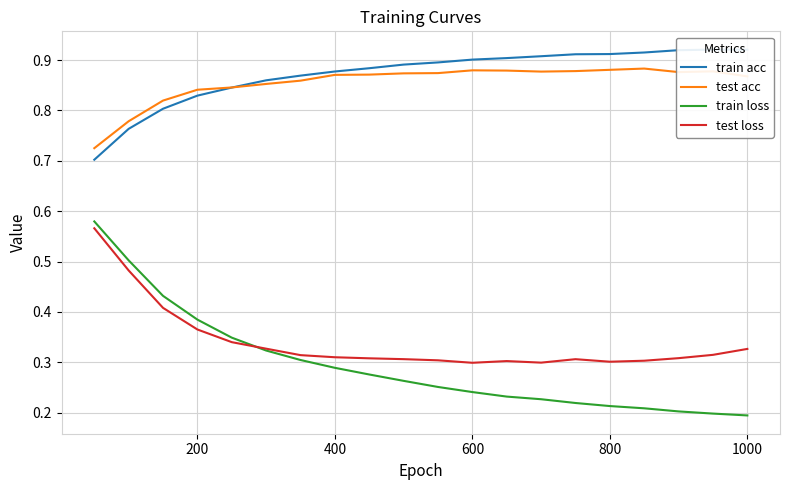

True or false: train loss has a value of 0.3 at 1000.

False